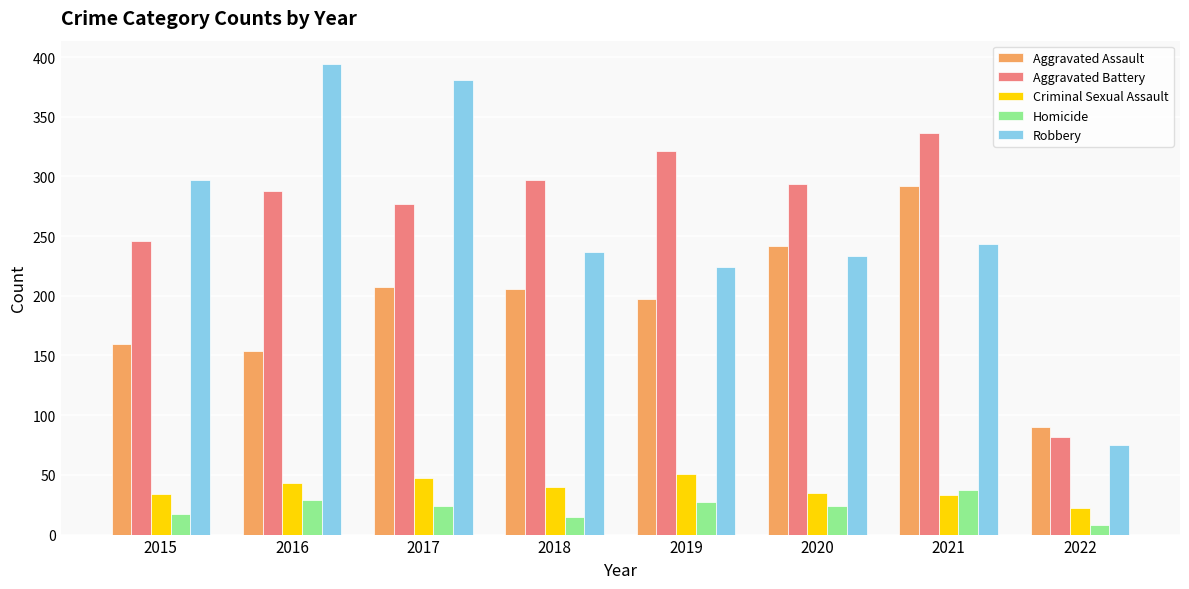

At 2016, list the series in order from largest to smallest.

Robbery, Aggravated Battery, Aggravated Assault, Criminal Sexual Assault, Homicide